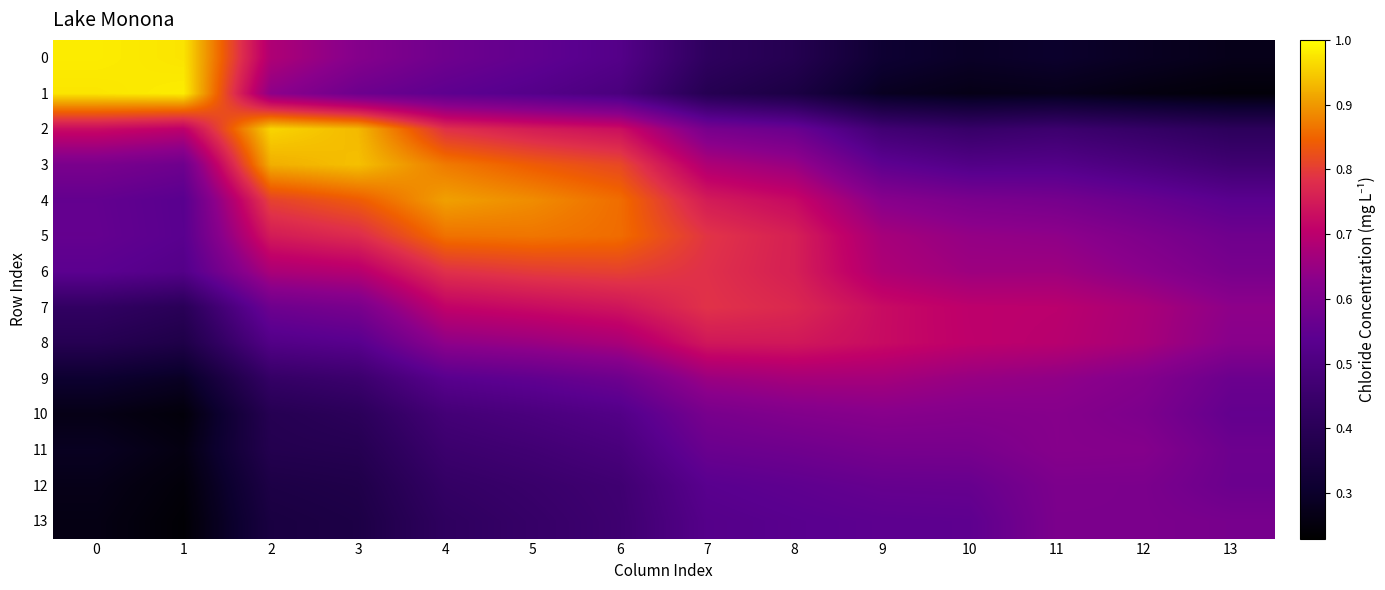

Reading left to right, transcribe all the data shown in this chart.

0: 0=1.0	1=1.0	2=0.7	3=0.6	4=0.6	5=0.6	6=0.5	7=0.4	8=0.4	9=0.3	10=0.3	11=0.3	12=0.3	13=0.3
1: 0=1.0	1=1.0	2=0.6	3=0.6	4=0.5	5=0.5	6=0.5	7=0.4	8=0.4	9=0.3	10=0.3	11=0.3	12=0.3	13=0.2
2: 0=0.7	1=0.7	2=1.0	3=0.9	4=0.8	5=0.8	6=0.7	7=0.6	8=0.6	9=0.5	10=0.4	11=0.5	12=0.4	13=0.4
3: 0=0.6	1=0.6	2=0.9	3=0.9	4=0.9	5=0.8	6=0.8	7=0.7	8=0.7	9=0.5	10=0.5	11=0.5	12=0.5	13=0.5
4: 0=0.6	1=0.5	2=0.8	3=0.8	4=0.9	5=0.9	6=0.9	7=0.8	8=0.7	9=0.6	10=0.6	11=0.6	12=0.6	13=0.5
5: 0=0.6	1=0.5	2=0.8	3=0.8	4=0.9	5=0.9	6=0.9	7=0.8	8=0.8	9=0.7	10=0.6	11=0.6	12=0.6	13=0.6
6: 0=0.5	1=0.5	2=0.7	3=0.7	4=0.8	5=0.8	6=0.8	7=0.8	8=0.8	9=0.7	10=0.7	11=0.7	12=0.6	13=0.6
7: 0=0.4	1=0.4	2=0.6	3=0.6	4=0.7	5=0.7	6=0.7	7=0.8	8=0.8	9=0.7	10=0.7	11=0.7	12=0.7	13=0.6
8: 0=0.4	1=0.4	2=0.5	3=0.5	4=0.6	5=0.7	6=0.7	7=0.7	8=0.7	9=0.7	10=0.7	11=0.7	12=0.7	13=0.6
9: 0=0.3	1=0.3	2=0.4	3=0.5	4=0.5	5=0.5	6=0.6	7=0.7	8=0.7	9=0.7	10=0.6	11=0.6	12=0.6	13=0.6
10: 0=0.3	1=0.2	2=0.4	3=0.4	4=0.5	5=0.5	6=0.5	7=0.6	8=0.6	9=0.6	10=0.6	11=0.6	12=0.6	13=0.6
11: 0=0.3	1=0.3	2=0.4	3=0.4	4=0.5	5=0.5	6=0.5	7=0.6	8=0.6	9=0.6	10=0.6	11=0.6	12=0.6	13=0.6
12: 0=0.3	1=0.2	2=0.4	3=0.4	4=0.4	5=0.4	6=0.5	7=0.5	8=0.5	9=0.6	10=0.6	11=0.6	12=0.6	13=0.6
13: 0=0.3	1=0.2	2=0.3	3=0.4	4=0.4	5=0.4	6=0.5	7=0.5	8=0.5	9=0.5	10=0.5	11=0.6	12=0.6	13=0.6